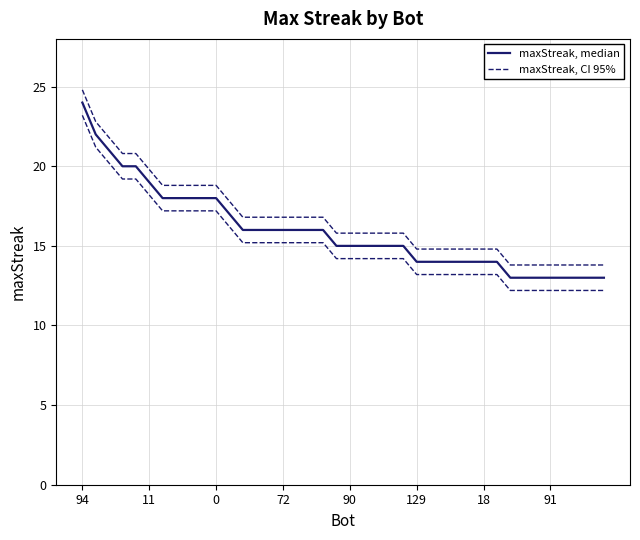

The value of maxStreak, CI 95% at 11 is 30.1. True or false?

False